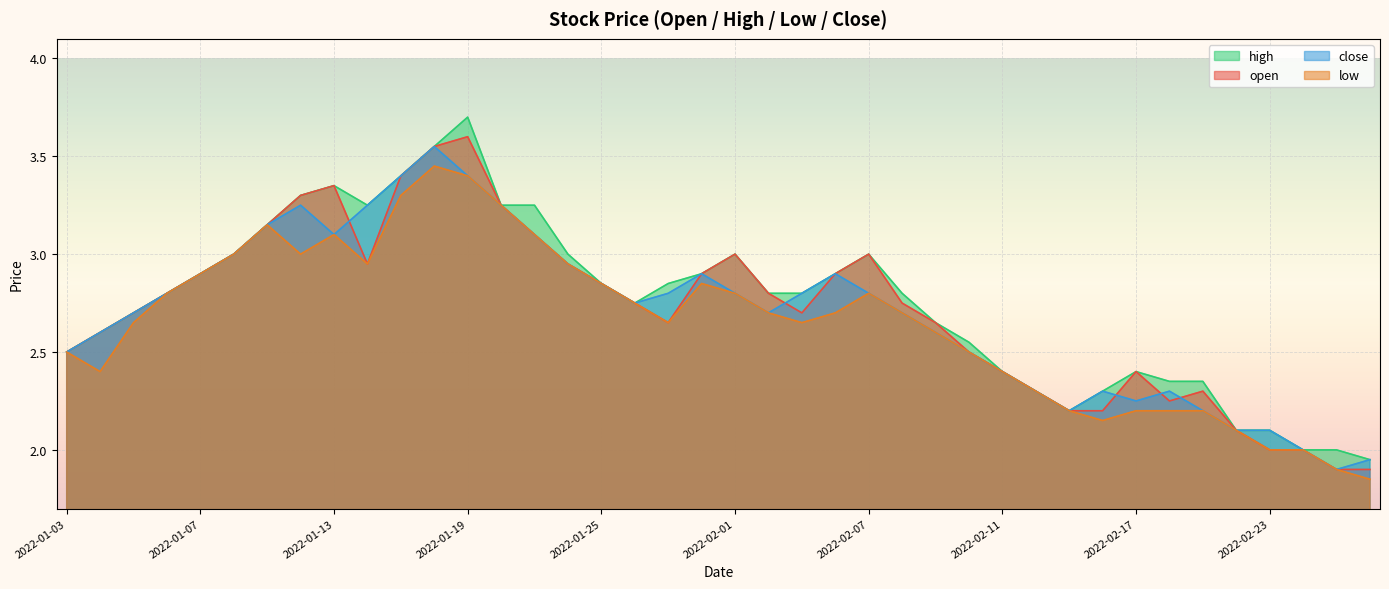

The value of low at 2022-01-19 is 3.4. True or false?

True